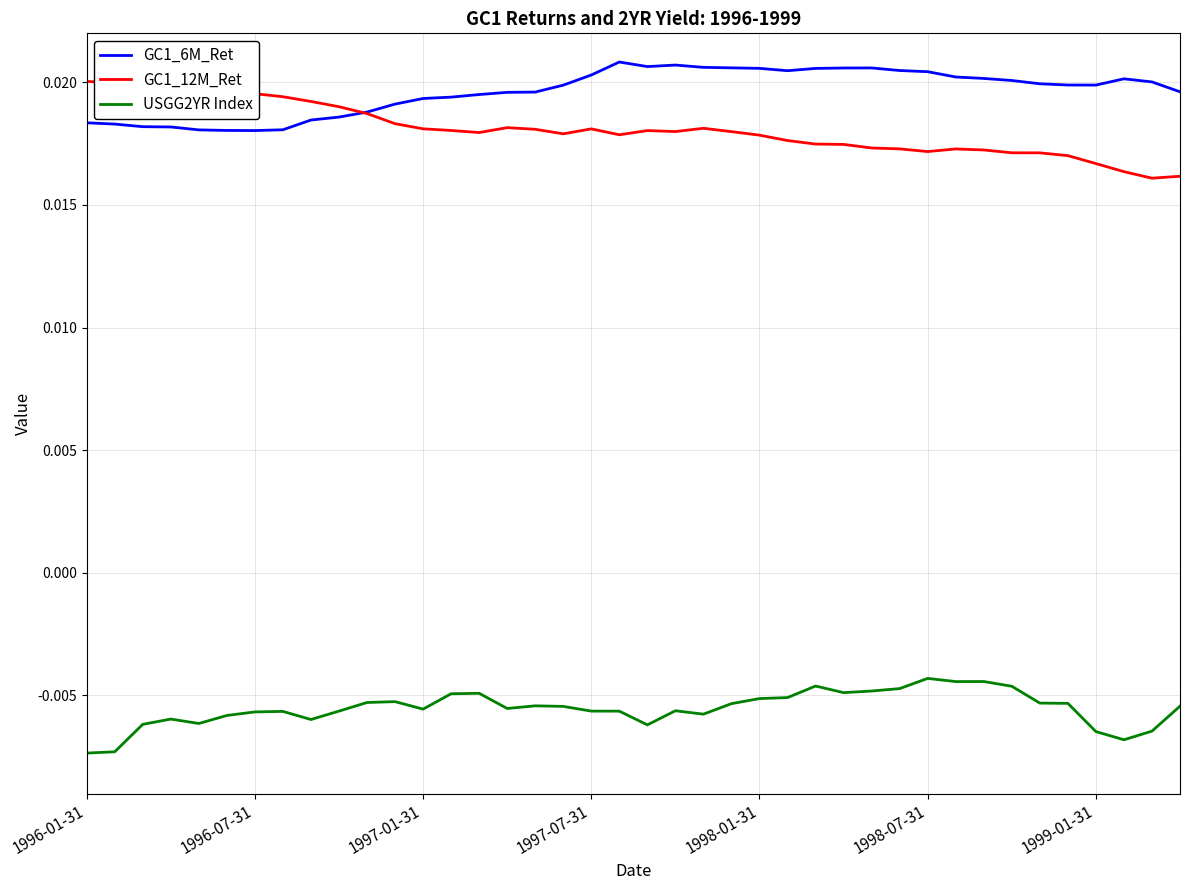

True or false: USGG2YR Index and GC1_6M_Ret intersect in this chart.

False